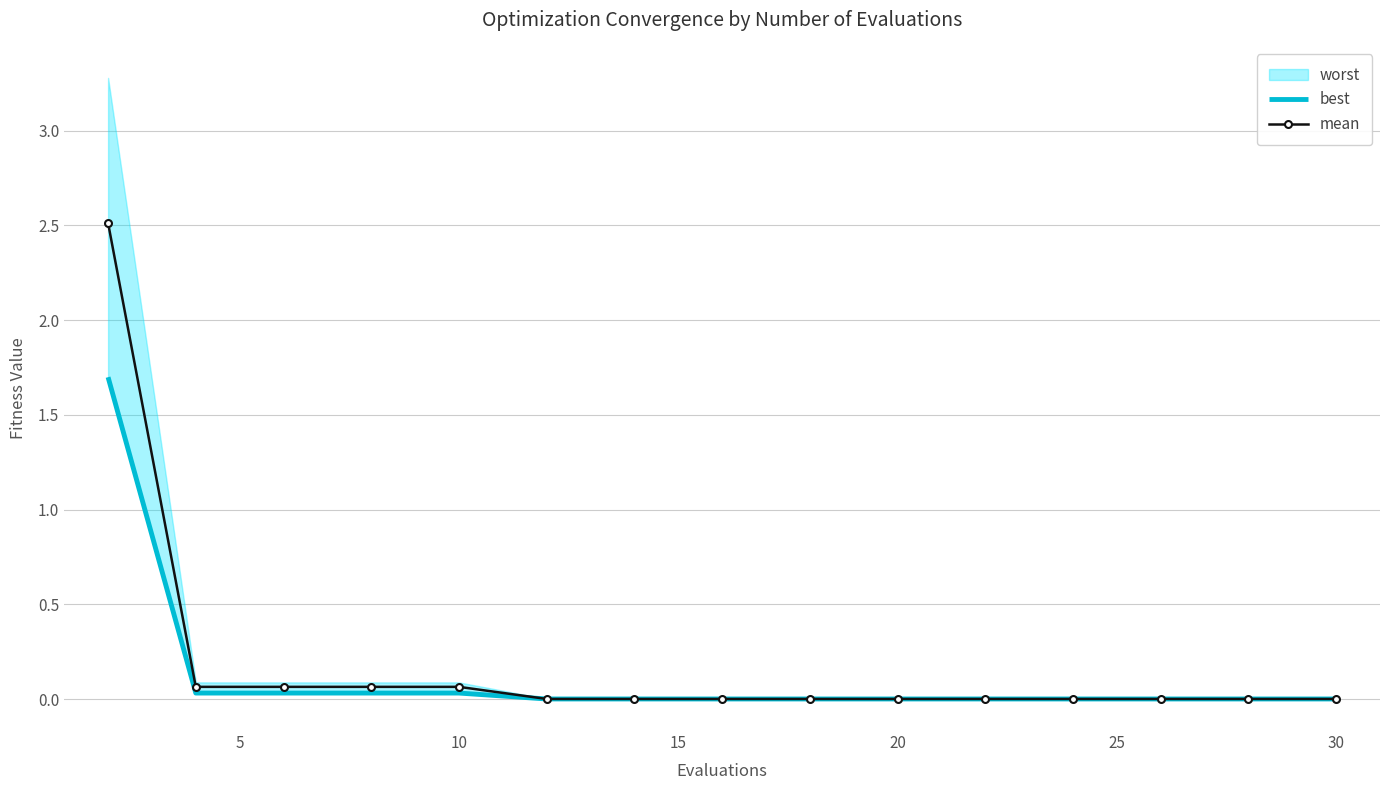

Is it true that mean equals 0.0 at 25?

True